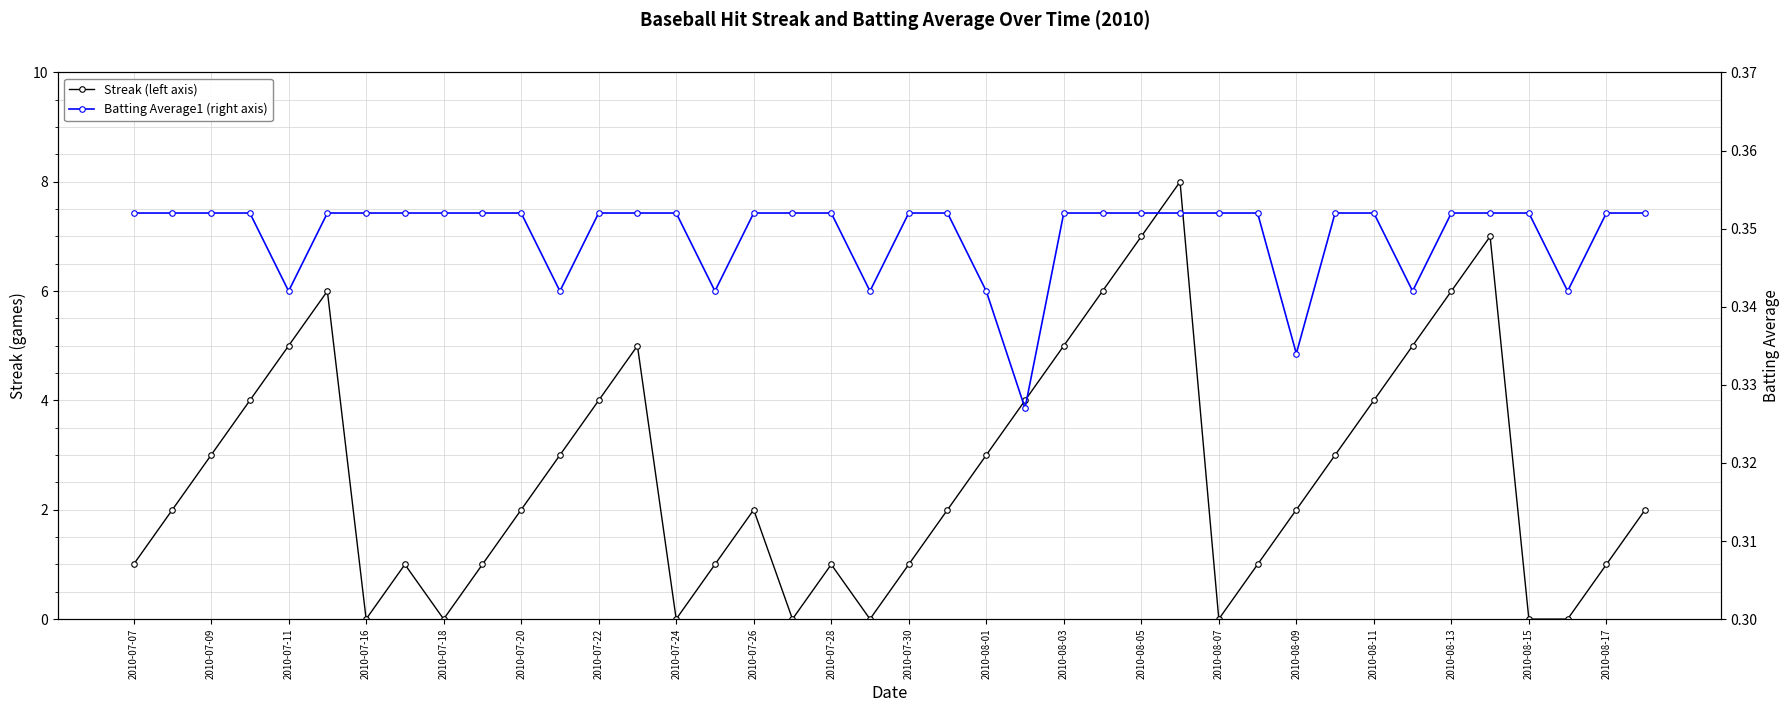

Which category has the lowest value in the Batting Average1 (right axis) series?

23